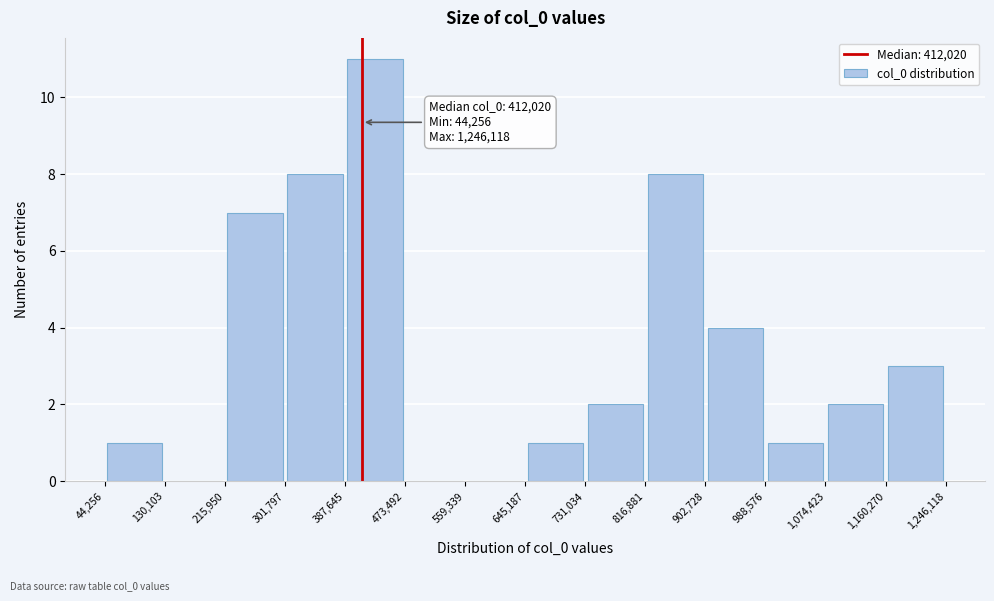

Over which range of the x-axis is the bar tallest?

387,645 to 473,492